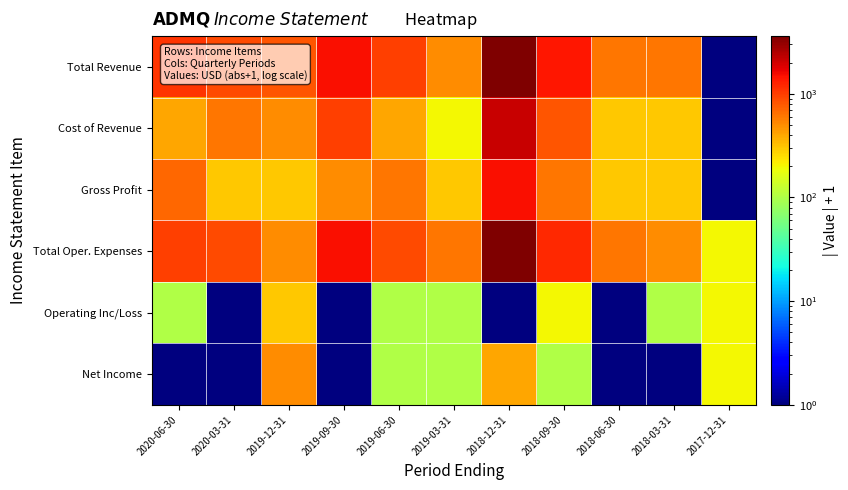

Reading left to right, transcribe all the data shown in this chart.

Total Revenue: 2020-06-30=1101	2020-03-31=901	2019-12-31=801	2019-09-30=1501	2019-06-30=1001	2019-03-31=501	2018-12-31=3601	2018-09-30=1401	2018-06-30=601	2018-03-31=601	2017-12-31=1
Cost of Revenue: 2020-06-30=401	2020-03-31=601	2019-12-31=501	2019-09-30=1001	2019-06-30=401	2019-03-31=201	2018-12-31=2101	2018-09-30=801	2018-06-30=301	2018-03-31=301	2017-12-31=1
Gross Profit: 2020-06-30=701	2020-03-31=301	2019-12-31=301	2019-09-30=501	2019-06-30=601	2019-03-31=301	2018-12-31=1501	2018-09-30=601	2018-06-30=301	2018-03-31=301	2017-12-31=1
Total Oper. Expenses: 2020-06-30=1001	2020-03-31=901	2019-12-31=501	2019-09-30=1501	2019-06-30=901	2019-03-31=601	2018-12-31=3601	2018-09-30=1201	2018-06-30=601	2018-03-31=501	2017-12-31=201
Operating Inc/Loss: 2020-06-30=101	2020-03-31=1	2019-12-31=301	2019-09-30=1	2019-06-30=101	2019-03-31=101	2018-12-31=1	2018-09-30=201	2018-06-30=1	2018-03-31=101	2017-12-31=201
Net Income: 2020-06-30=1	2020-03-31=1	2019-12-31=501	2019-09-30=1	2019-06-30=101	2019-03-31=101	2018-12-31=401	2018-09-30=101	2018-06-30=1	2018-03-31=1	2017-12-31=201